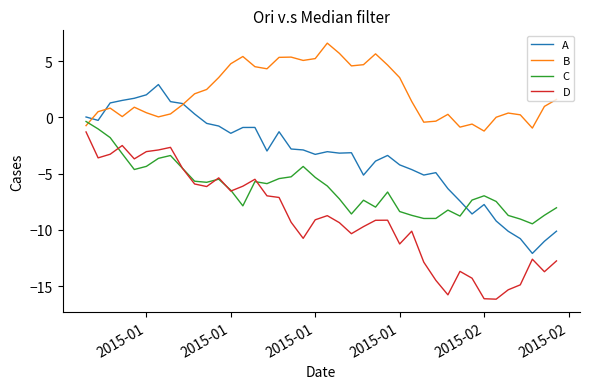

Which series has the largest total across all categories?

B